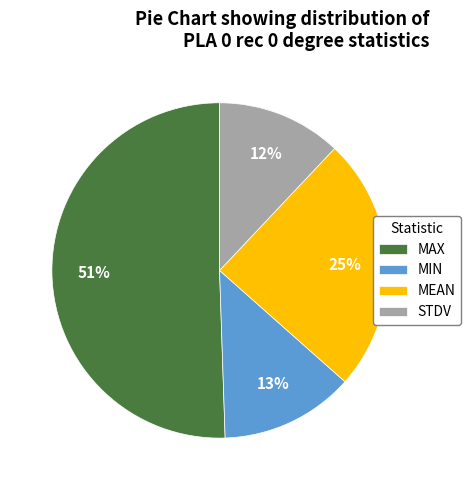

Combined, do MIN and STDV account for over 50%?

No